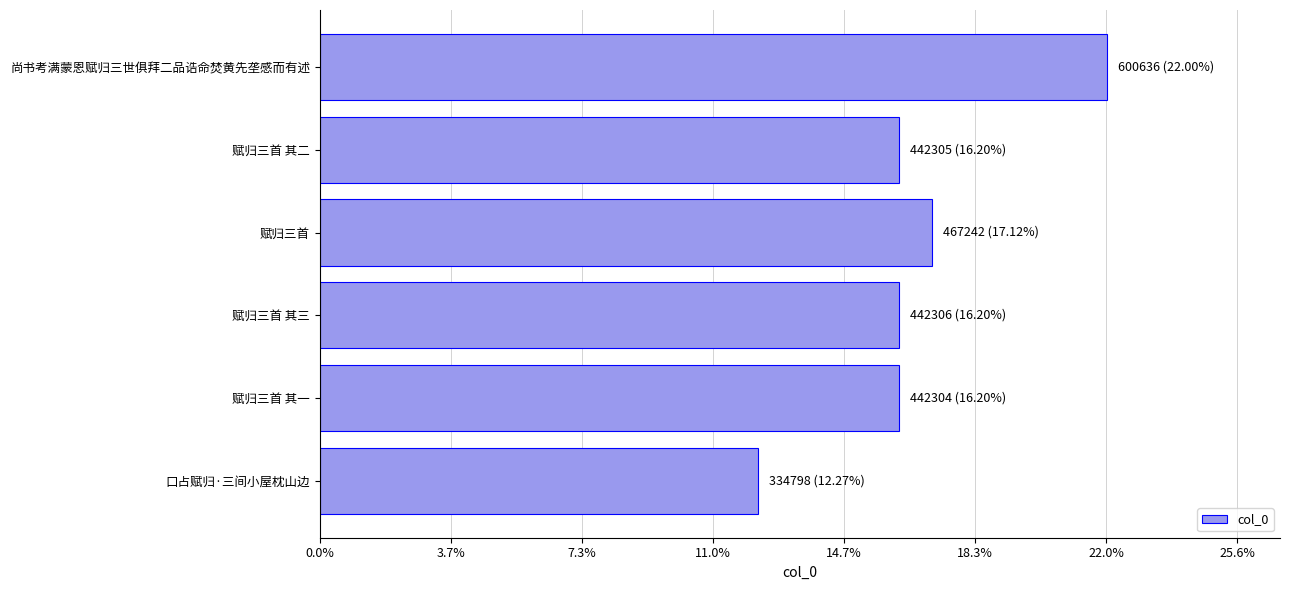

Are the bars horizontal?

Yes